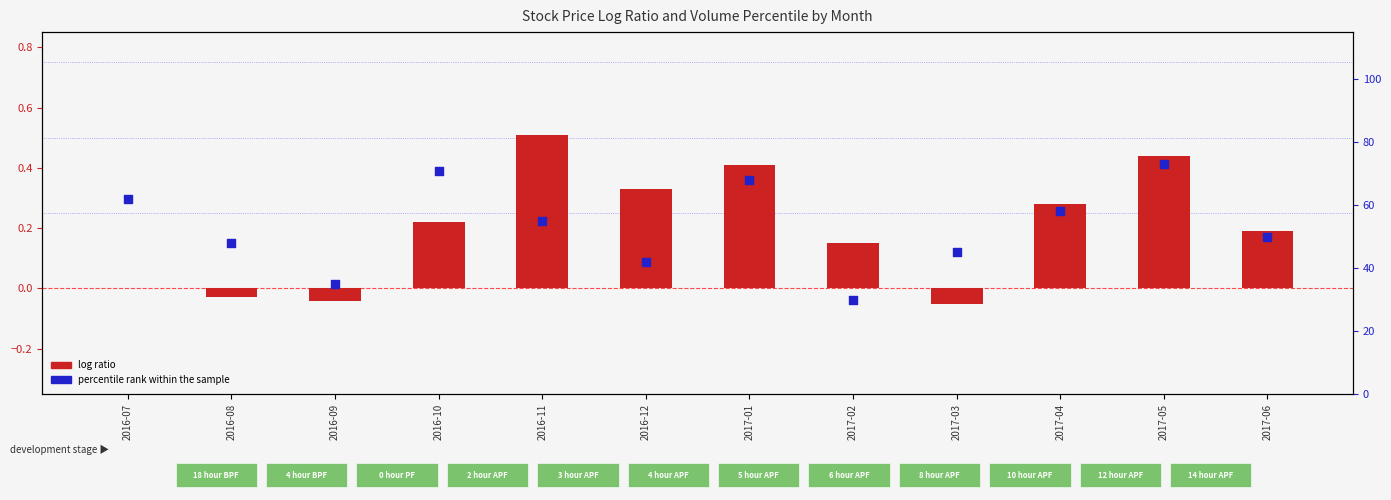

Which series has the largest Y range (max minus min)?

percentile rank within the sample